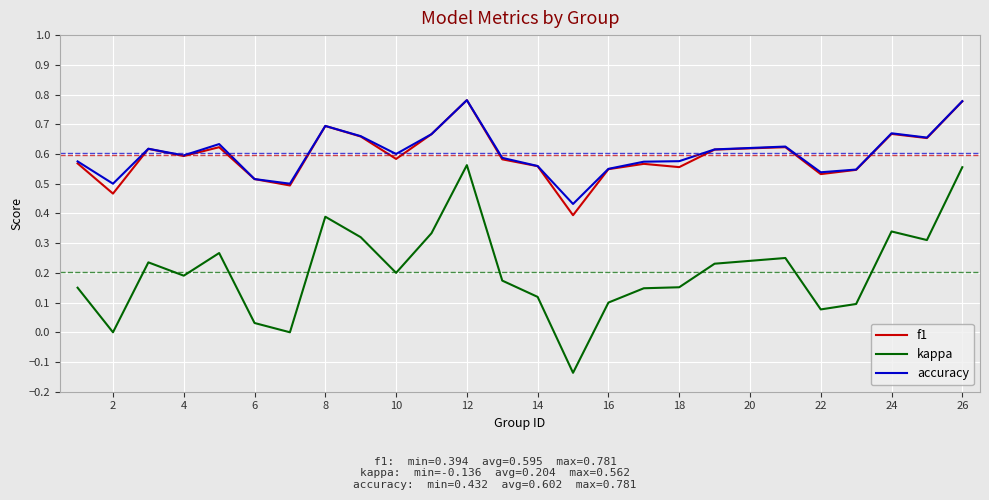

Which series has the largest range (max minus min)?

kappa